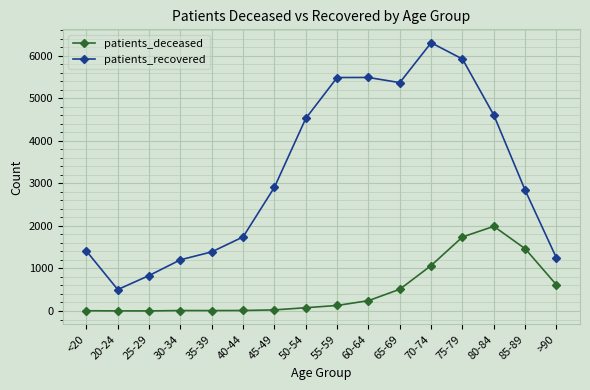

Which series has the largest range (max minus min)?

patients_recovered